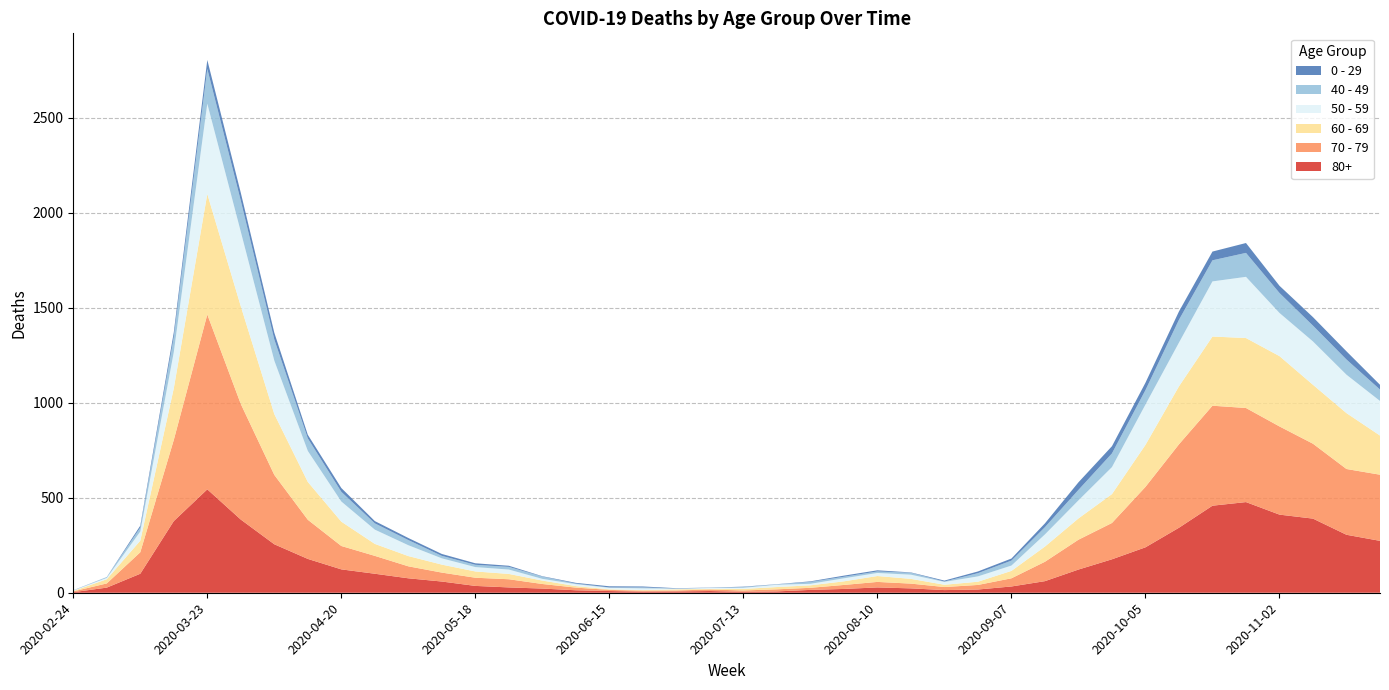

Reading left to right, extract all data points from this chart.

80+: 2020-02-24=3	2020-03-02=27	2020-03-09=100	2020-03-16=377	2020-03-23=544	2020-03-30=385	2020-04-06=255	2020-04-13=178	2020-04-20=123	2020-04-27=100	2020-05-04=76	2020-05-11=59	2020-05-18=36	2020-05-25=28	2020-06-01=22	2020-06-08=13	2020-06-15=9	2020-06-22=6	2020-06-29=7	2020-07-06=9	2020-07-13=5	2020-07-20=7	2020-07-27=15	2020-08-03=20	2020-08-10=28	2020-08-17=23	2020-08-24=14	2020-08-31=17	2020-09-07=33	2020-09-14=61	2020-09-21=122	2020-09-28=176	2020-10-05=239	2020-10-12=342	2020-10-19=458	2020-10-26=477	2020-11-02=411	2020-11-09=390	2020-11-16=305	2020-11-23=273
70 - 79: 2020-02-24=4	2020-03-02=22	2020-03-09=113	2020-03-16=427	2020-03-23=920	2020-03-30=608	2020-04-06=365	2020-04-13=206	2020-04-20=123	2020-04-27=94	2020-05-04=63	2020-05-11=47	2020-05-18=43	2020-05-25=43	2020-06-01=24	2020-06-08=14	2020-06-15=6	2020-06-22=5	2020-06-29=5	2020-07-06=8	2020-07-13=7	2020-07-20=11	2020-07-27=11	2020-08-03=21	2020-08-10=29	2020-08-17=25	2020-08-24=16	2020-08-31=24	2020-09-07=43	2020-09-14=102	2020-09-21=157	2020-09-28=191	2020-10-05=318	2020-10-12=439	2020-10-19=526	2020-10-26=495	2020-11-02=464	2020-11-09=394	2020-11-16=346	2020-11-23=348
60 - 69: 2020-02-24=2	2020-03-02=22	2020-03-09=61	2020-03-16=272	2020-03-23=634	2020-03-30=514	2020-04-06=320	2020-04-13=199	2020-04-20=128	2020-04-27=63	2020-05-04=54	2020-05-11=42	2020-05-18=33	2020-05-25=28	2020-06-01=18	2020-06-08=8	2020-06-15=3	2020-06-22=3	2020-06-29=6	2020-07-06=3	2020-07-13=8	2020-07-20=12	2020-07-27=13	2020-08-03=19	2020-08-10=31	2020-08-17=25	2020-08-24=12	2020-08-31=17	2020-09-07=39	2020-09-14=80	2020-09-21=112	2020-09-28=152	2020-10-05=221	2020-10-12=305	2020-10-19=364	2020-10-26=368	2020-11-02=370	2020-11-09=310	2020-11-16=294	2020-11-23=206
50 - 59: 2020-02-24=3	2020-03-02=7	2020-03-09=48	2020-03-16=190	2020-03-23=475	2020-03-30=392	2020-04-06=281	2020-04-13=163	2020-04-20=106	2020-04-27=75	2020-05-04=57	2020-05-11=33	2020-05-18=23	2020-05-25=23	2020-06-01=9	2020-06-08=10	2020-06-15=8	2020-06-22=9	2020-06-29=3	2020-07-06=5	2020-07-13=6	2020-07-20=12	2020-07-27=8	2020-08-03=16	2020-08-10=16	2020-08-17=22	2020-08-24=15	2020-08-31=28	2020-09-07=28	2020-09-14=64	2020-09-21=95	2020-09-28=142	2020-10-05=212	2020-10-12=230	2020-10-19=290	2020-10-26=322	2020-11-02=227	2020-11-09=228	2020-11-16=202	2020-11-23=182
40 - 49: 2020-02-24=0	2020-03-02=5	2020-03-09=21	2020-03-16=79	2020-03-23=183	2020-03-30=163	2020-04-06=111	2020-04-13=66	2020-04-20=51	2020-04-27=33	2020-05-04=27	2020-05-11=13	2020-05-18=12	2020-05-25=14	2020-06-01=12	2020-06-08=3	2020-06-15=2	2020-06-22=5	2020-06-29=1	2020-07-06=1	2020-07-13=4	2020-07-20=2	2020-07-27=10	2020-08-03=8	2020-08-10=8	2020-08-17=10	2020-08-24=2	2020-08-31=17	2020-09-07=26	2020-09-14=38	2020-09-21=55	2020-09-28=72	2020-10-05=76	2020-10-12=120	2020-10-19=111	2020-10-26=126	2020-11-02=105	2020-11-09=83	2020-11-16=80	2020-11-23=60
0 - 29: 2020-02-24=1	2020-03-02=0	2020-03-09=10	2020-03-16=25	2020-03-23=47	2020-03-30=42	2020-04-06=36	2020-04-13=19	2020-04-20=20	2020-04-27=12	2020-05-04=11	2020-05-11=10	2020-05-18=8	2020-05-25=6	2020-06-01=2	2020-06-08=4	2020-06-15=6	2020-06-22=5	2020-06-29=2	2020-07-06=1	2020-07-13=2	2020-07-20=1	2020-07-27=3	2020-08-03=6	2020-08-10=6	2020-08-17=2	2020-08-24=5	2020-08-31=9	2020-09-07=11	2020-09-14=20	2020-09-21=40	2020-09-28=38	2020-10-05=39	2020-10-12=44	2020-10-19=46	2020-10-26=52	2020-11-02=38	2020-11-09=45	2020-11-16=43	2020-11-23=25